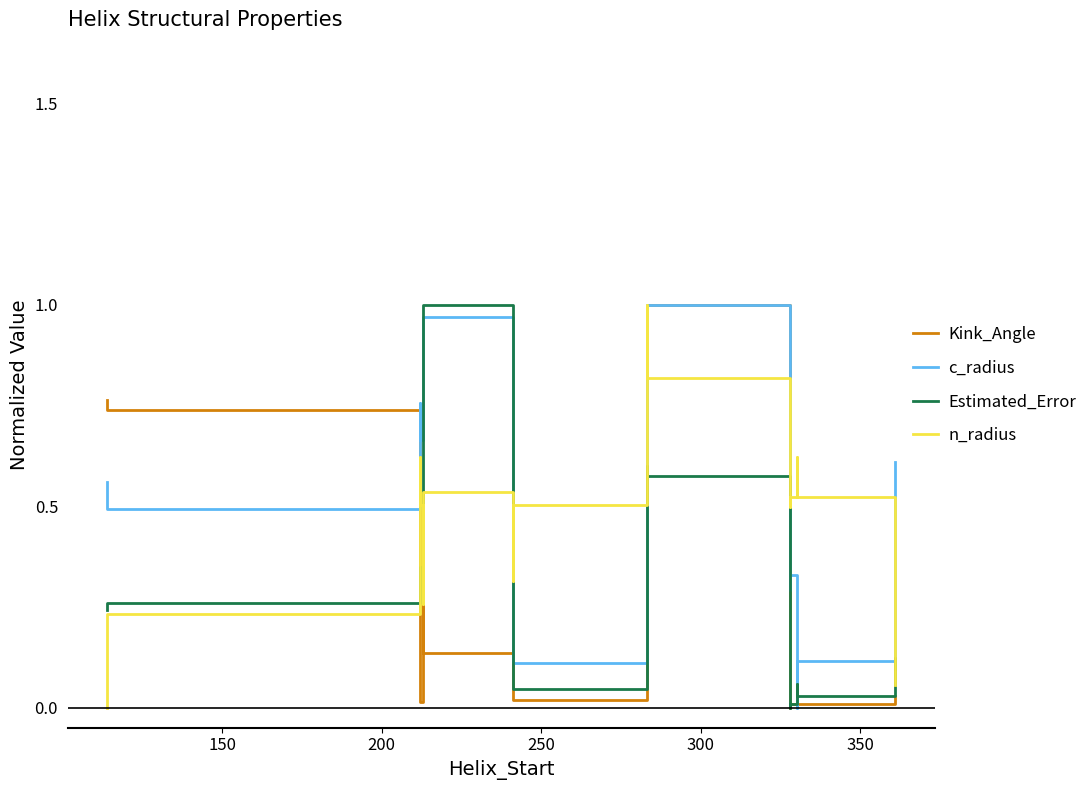

True or false: Kink_Angle and Estimated_Error cross at least once.

True